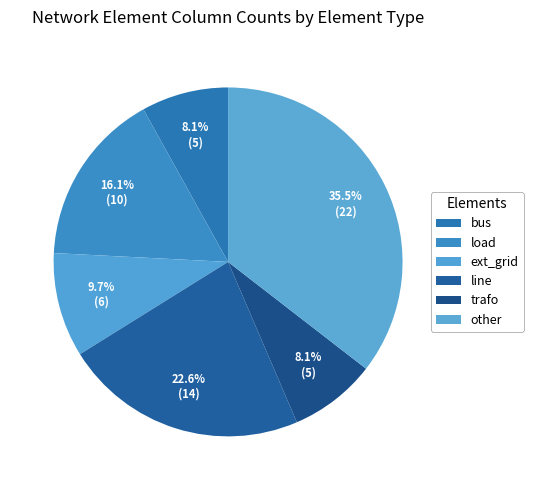

How many slices are in this pie chart?

6